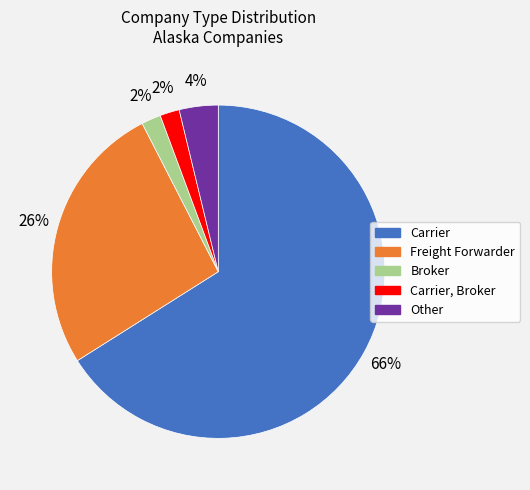

To the nearest percent, what is the average slice percentage?

20%